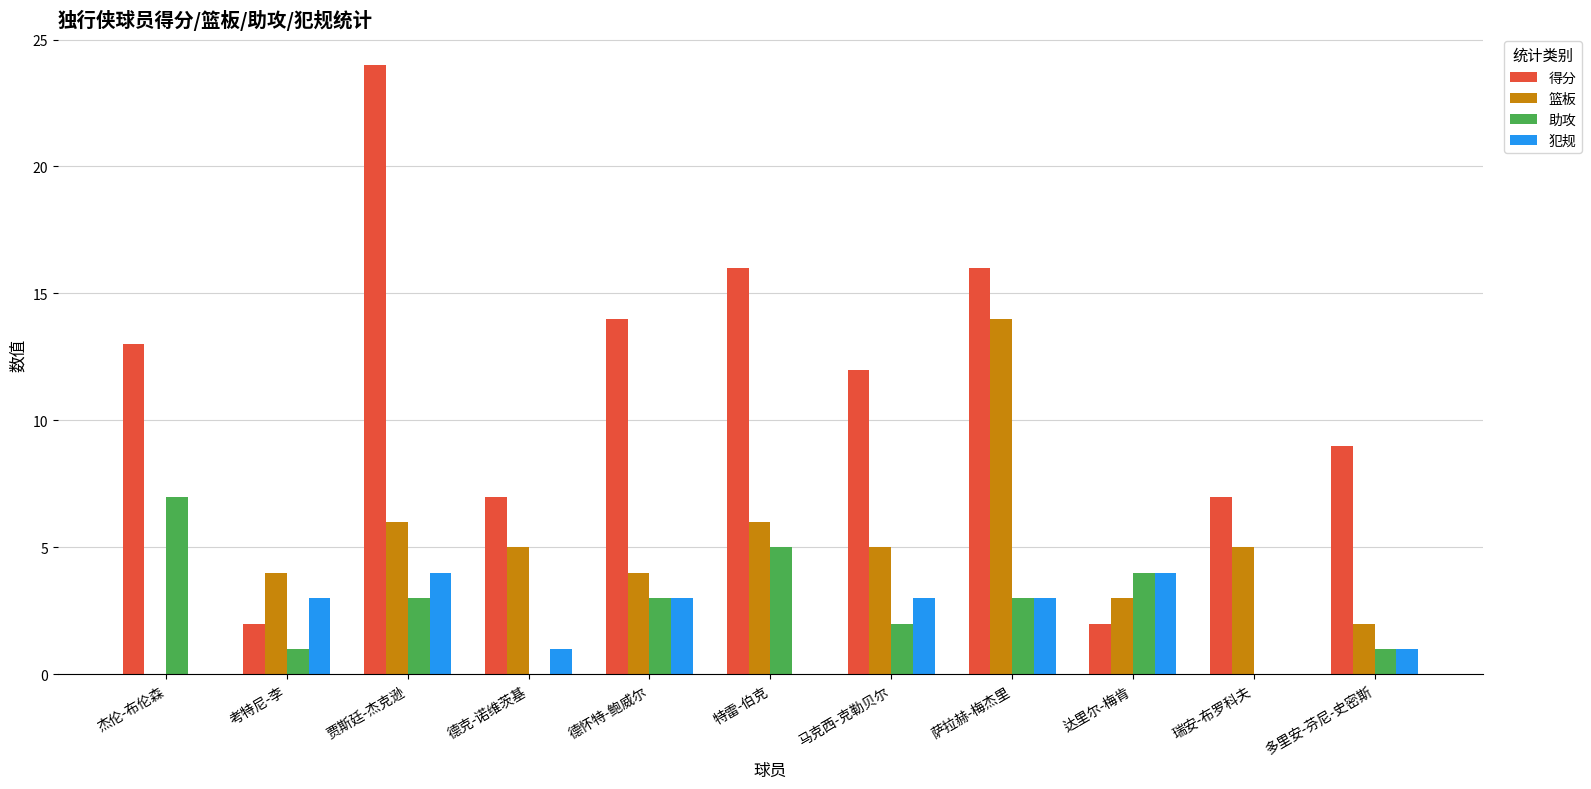

What is the average value of the 犯规 series?

2